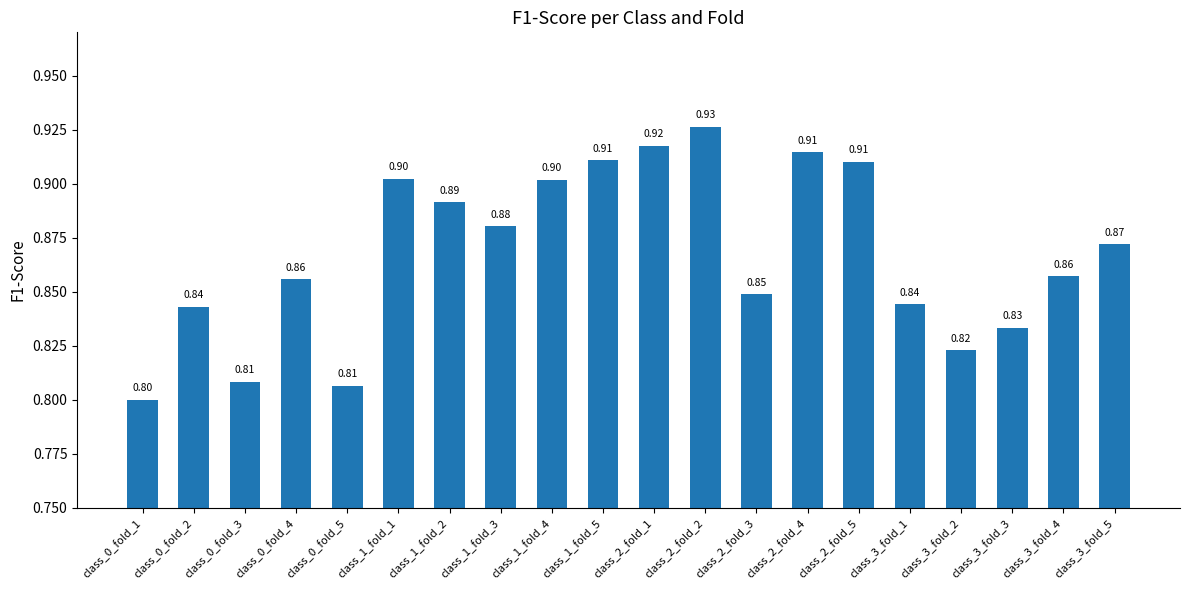

What is the average value?

0.9